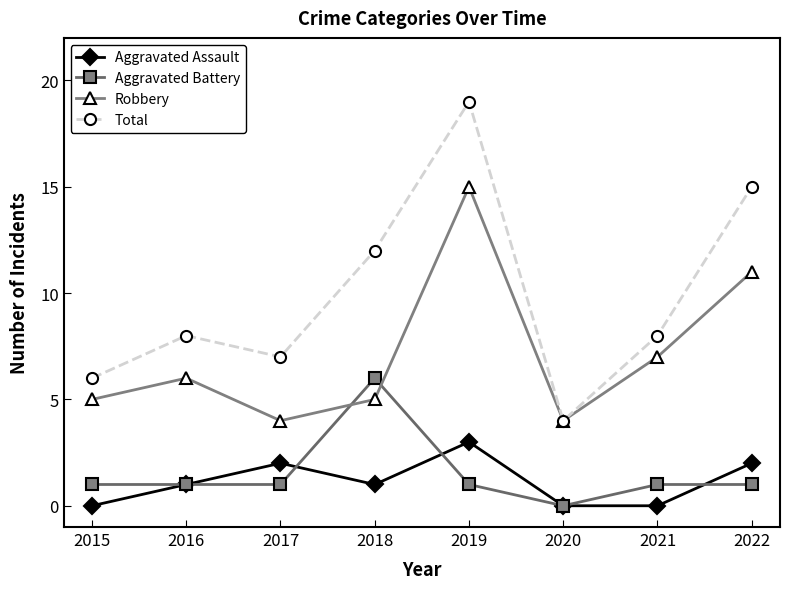

List the series in order of their peak value, lowest first.

Aggravated Assault, Aggravated Battery, Robbery, Total